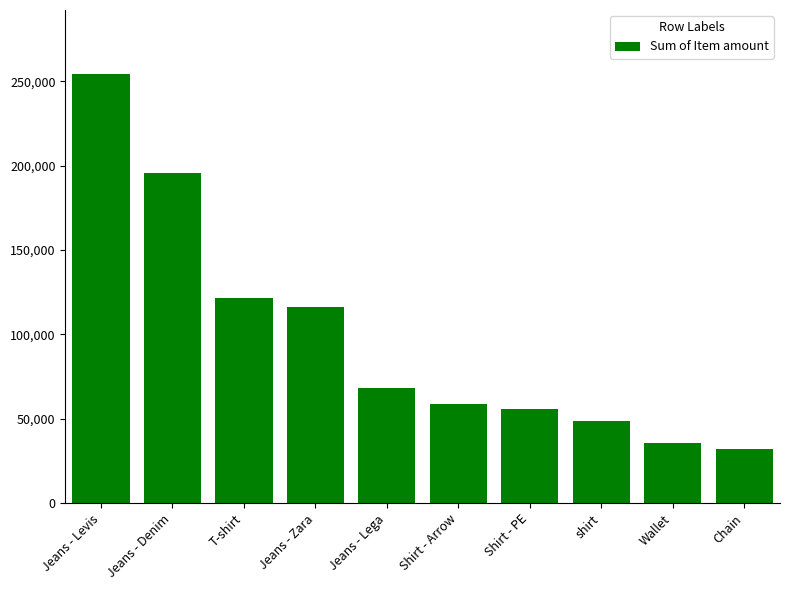

What is the difference between the values at Shirt - PE and T-shirt?

65800